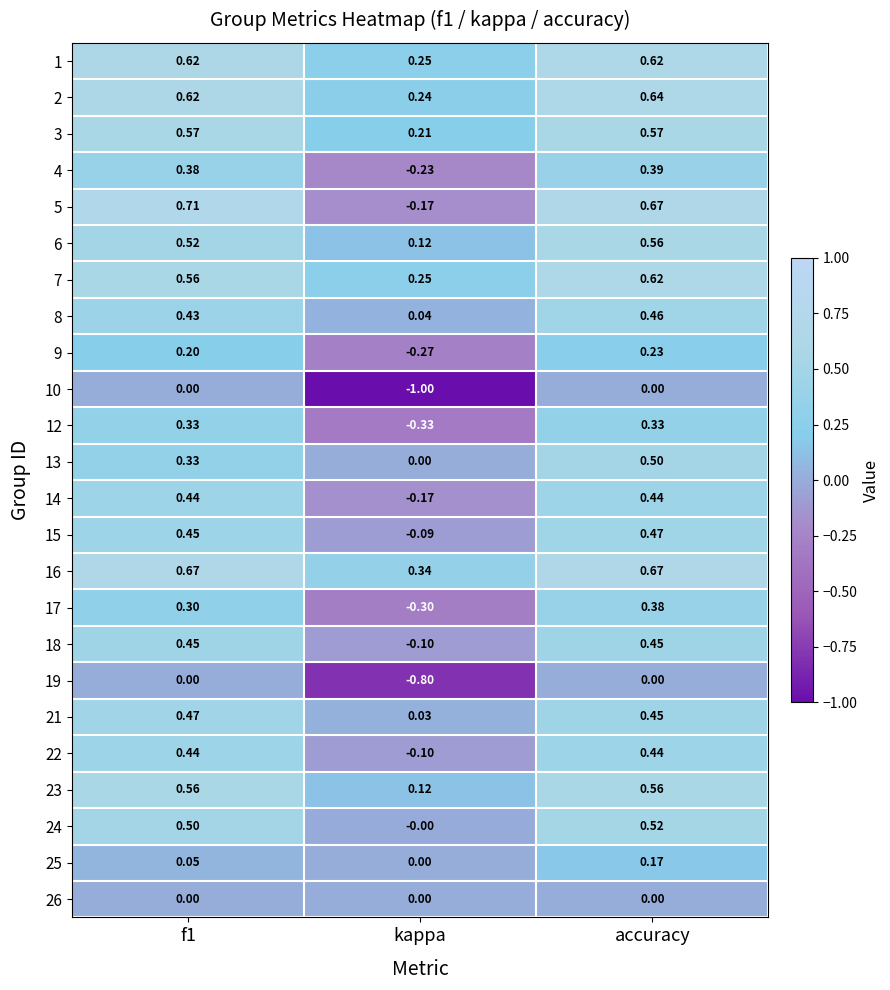

At which category is the sum across all series the highest?

accuracy